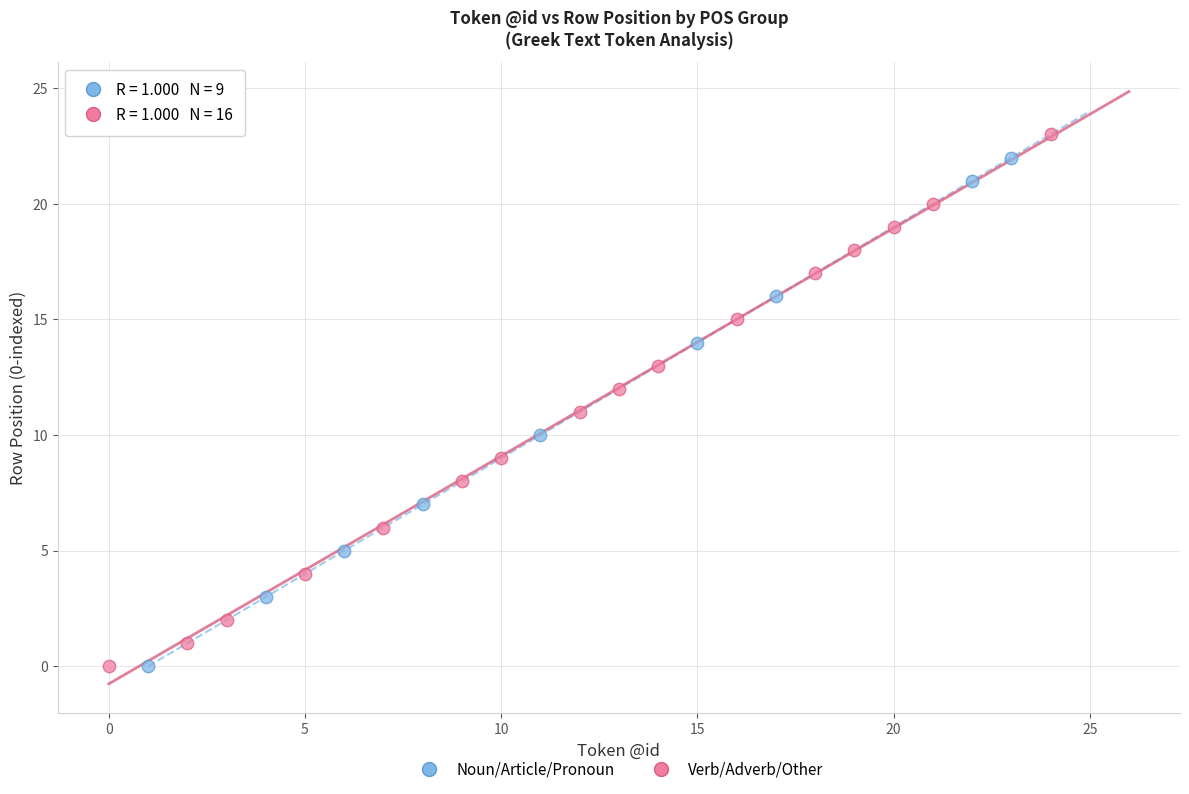

Which series contains the highest Y value?

Verb/Adverb/Other